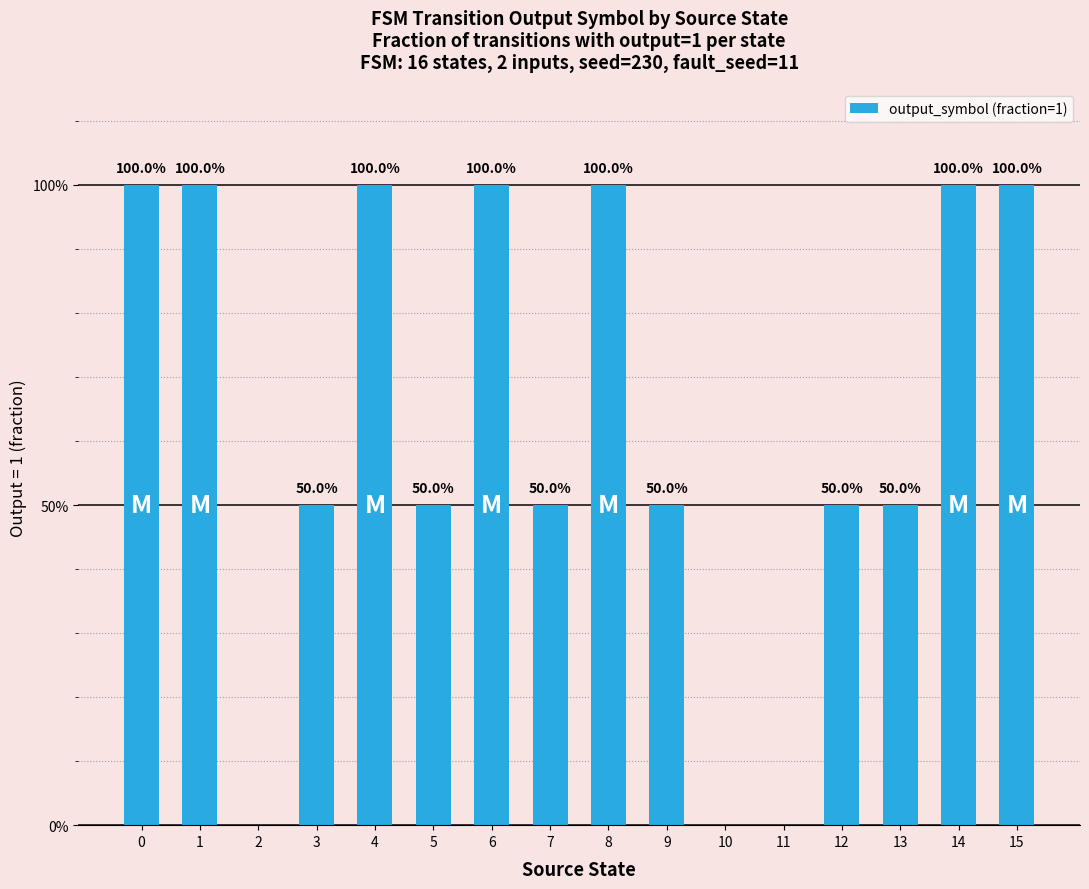

Reading left to right, transcribe all the data shown in this chart.

0=1.0	1=1.0	2=0.0	3=0.5	4=1.0	5=0.5	6=1.0	7=0.5	8=1.0	9=0.5	10=0.0	11=0.0	12=0.5	13=0.5	14=1.0	15=1.0